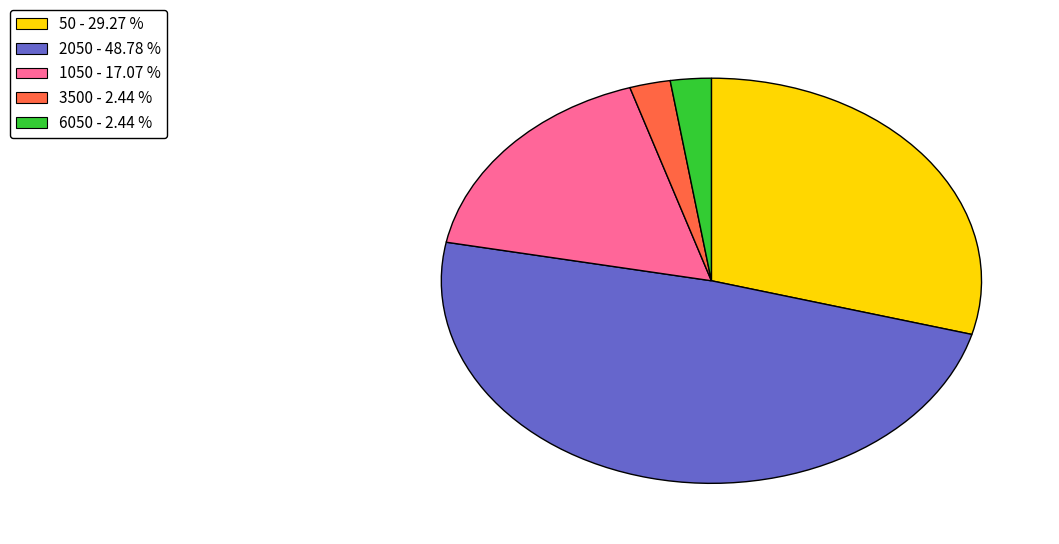

How many slices are in this pie chart?

5